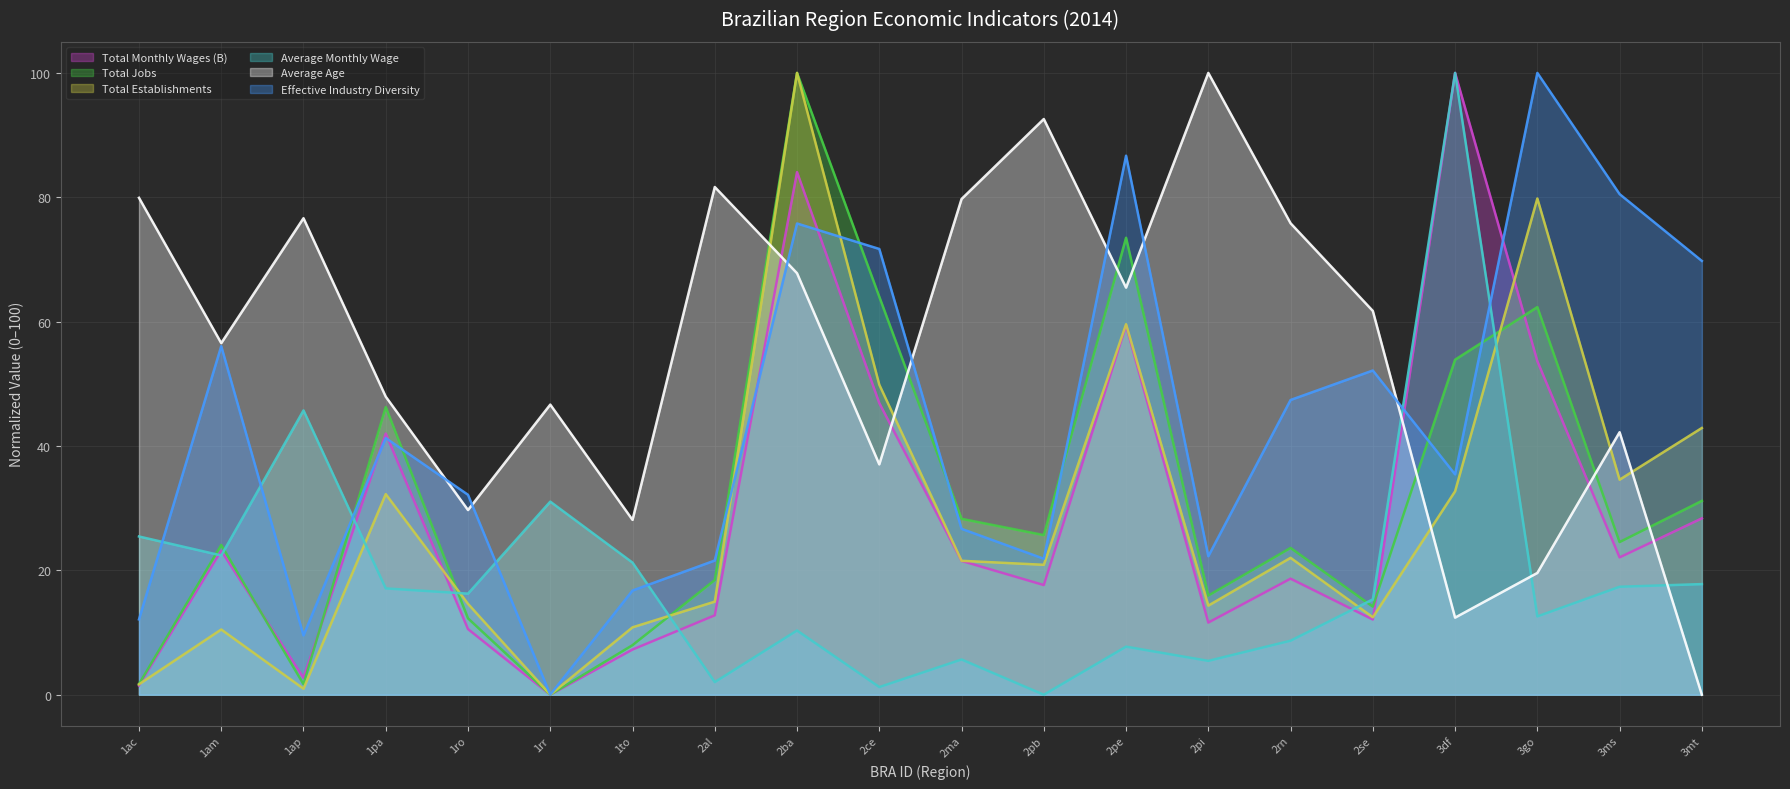

Which label corresponds to the smallest value in the chart?

1rr